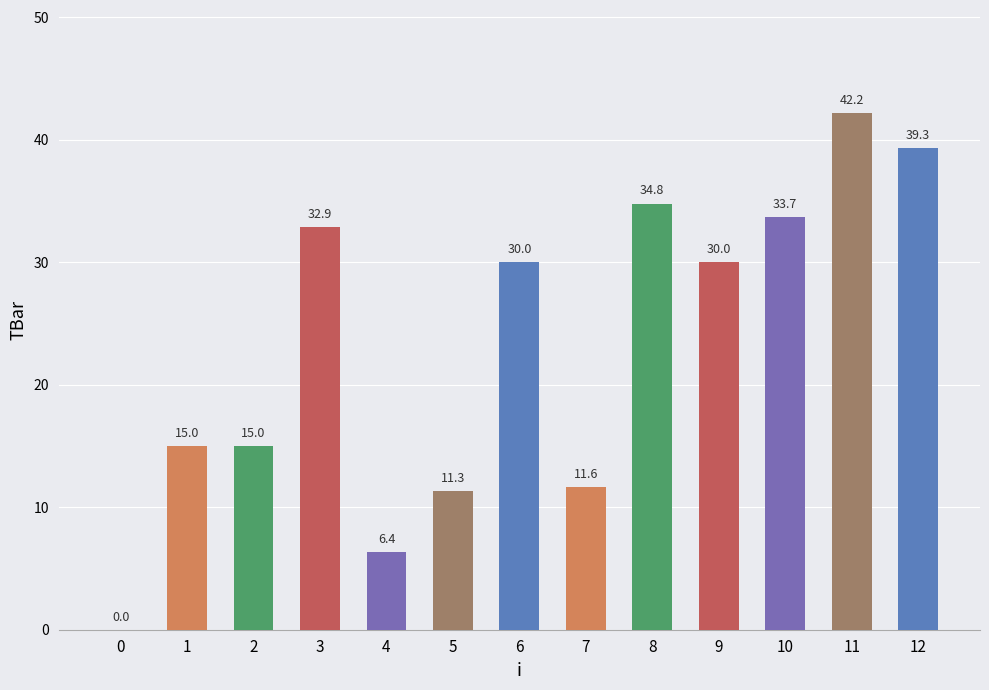

Is it true that the value at 0 is 25.4?

False